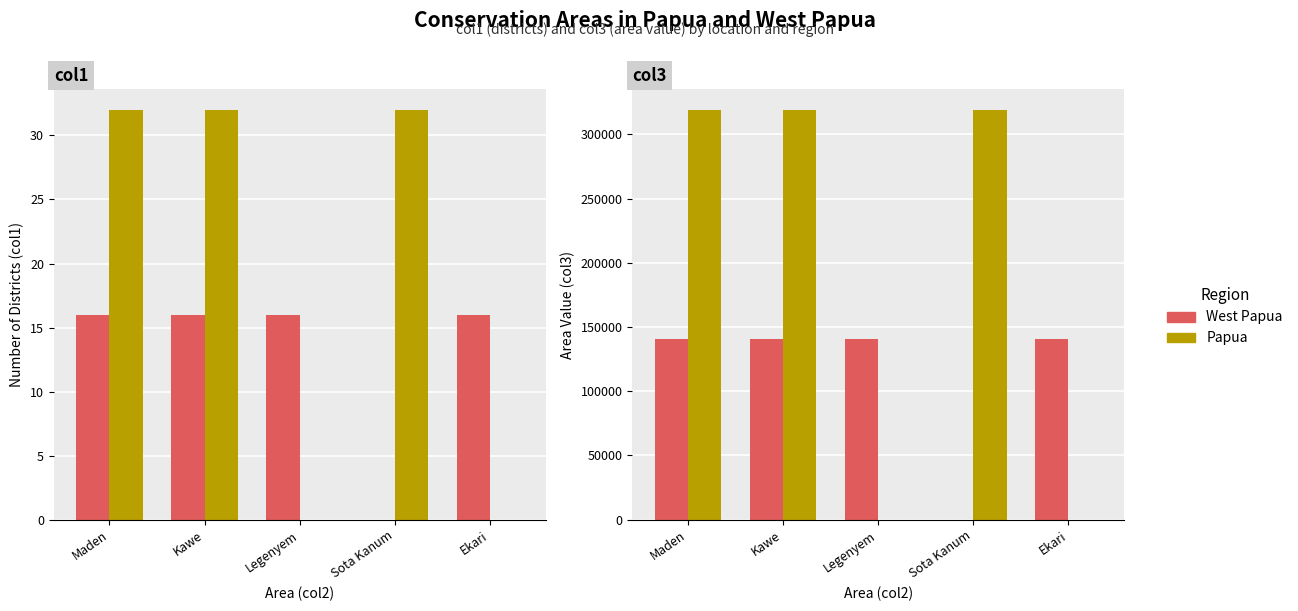

Between Kawe and Legenyem, which series saw the biggest shift?

Papua